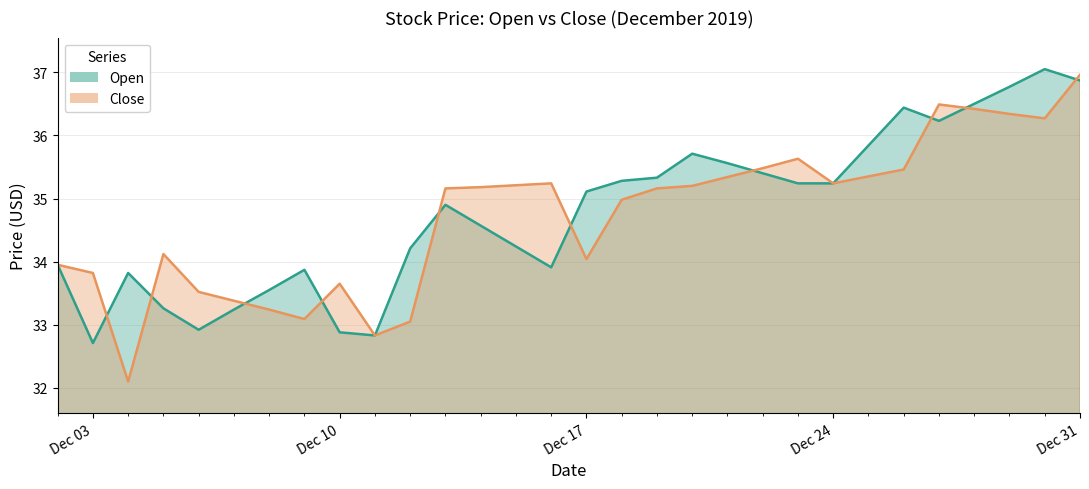

Rank the series at Dec 24 from highest to lowest value.

Open, Close